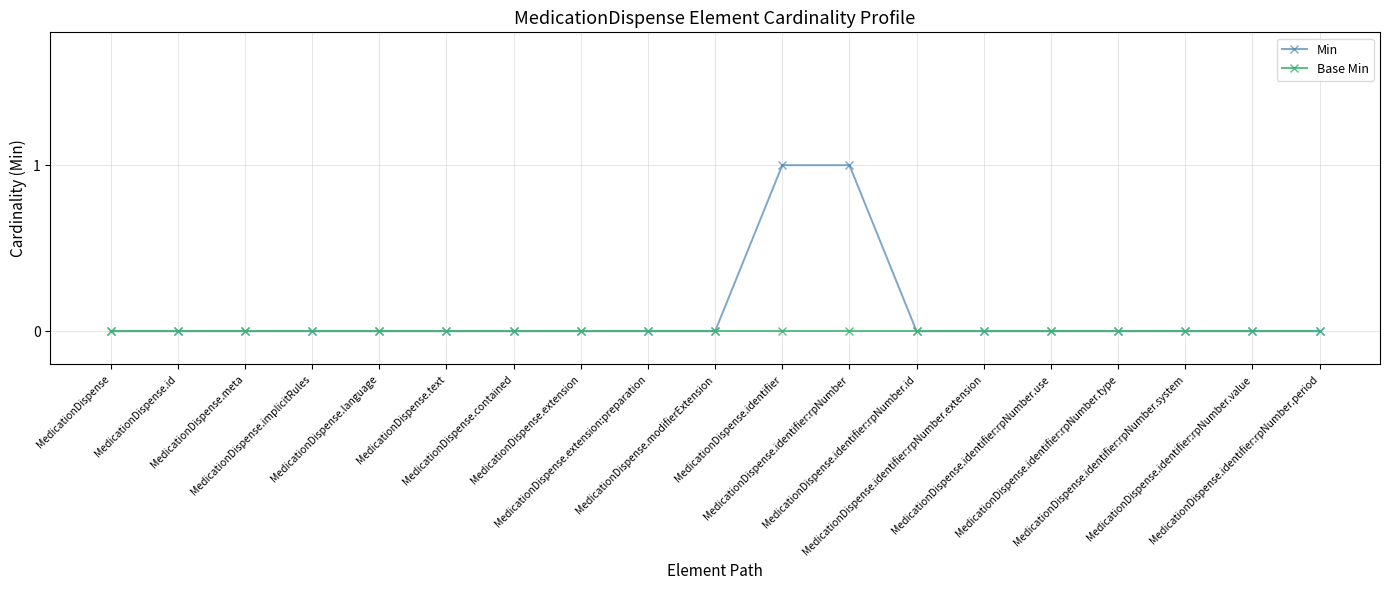

True or false: Base Min has a value of 0 at MedicationDispense.identifier:rpNumber.type.

True